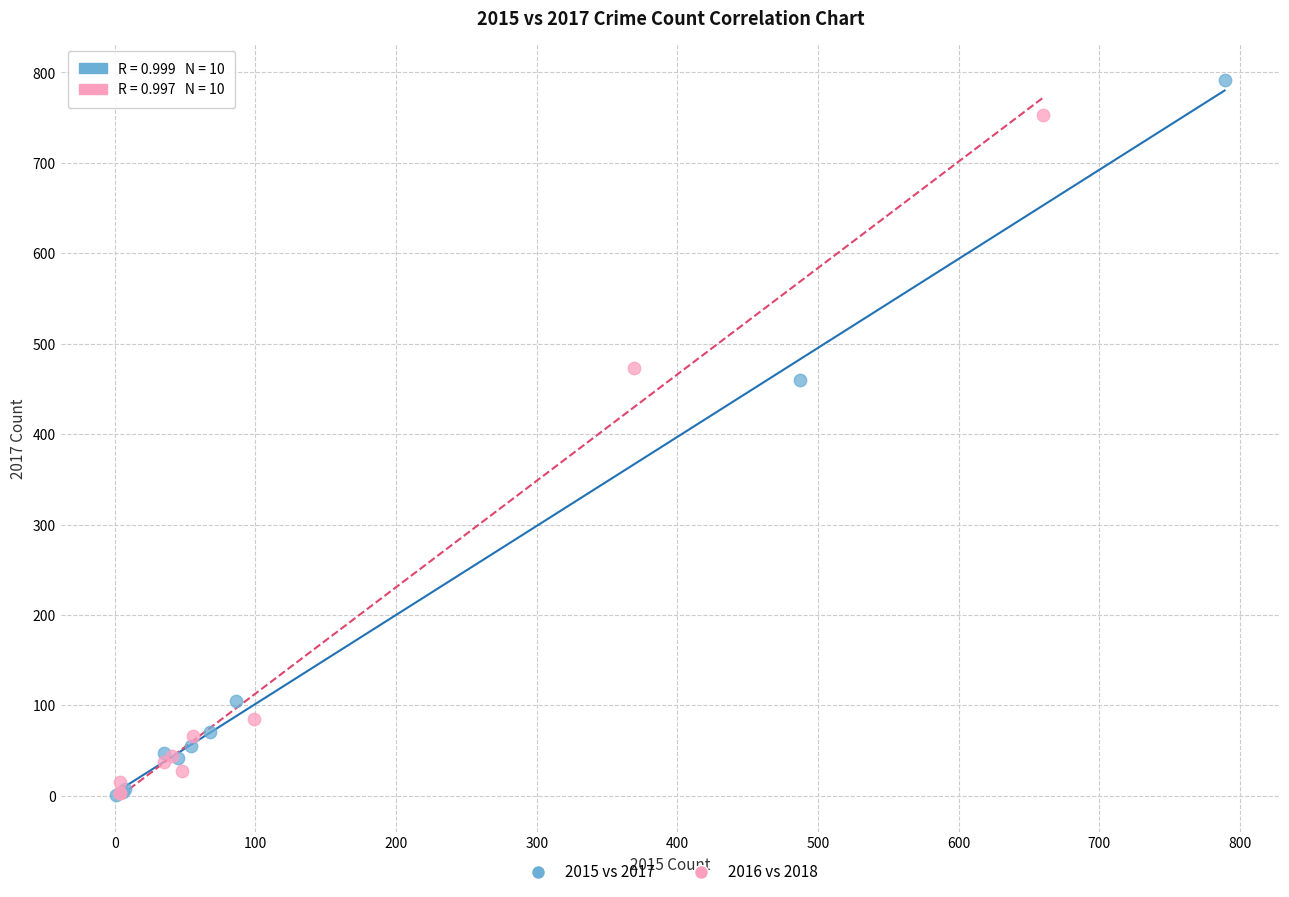

Which series contains the highest Y value?

2015 vs 2017